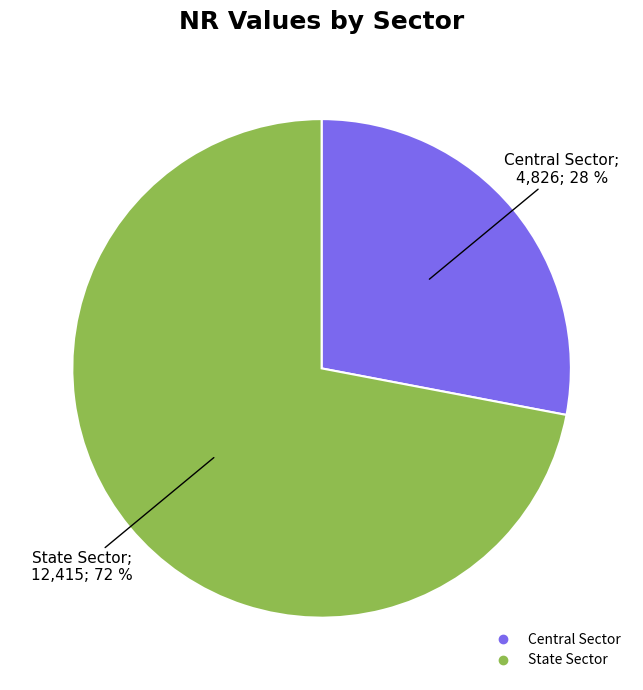

What is the largest slice in the pie chart?

State Sector